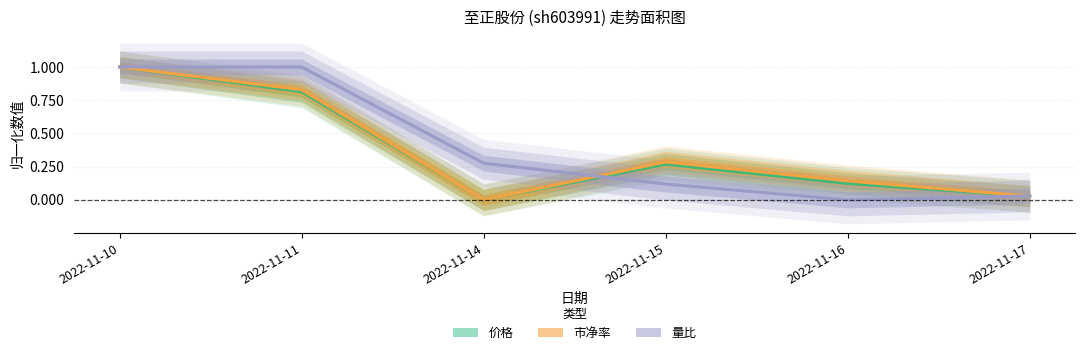

Does the chart display data point markers on the line(s)?

No